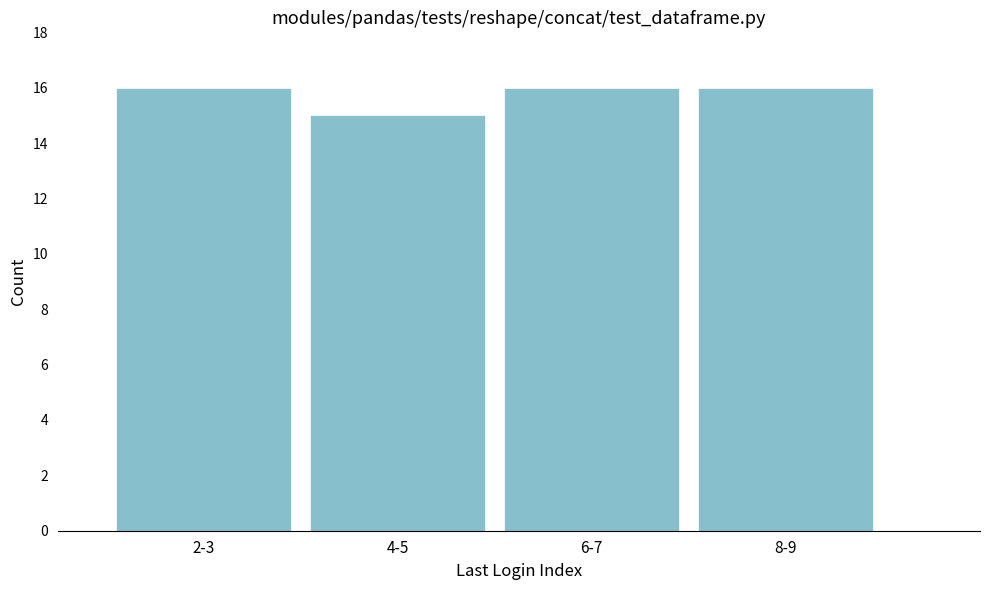

Reading left to right, extract all data points from this chart.

16	15	16	16